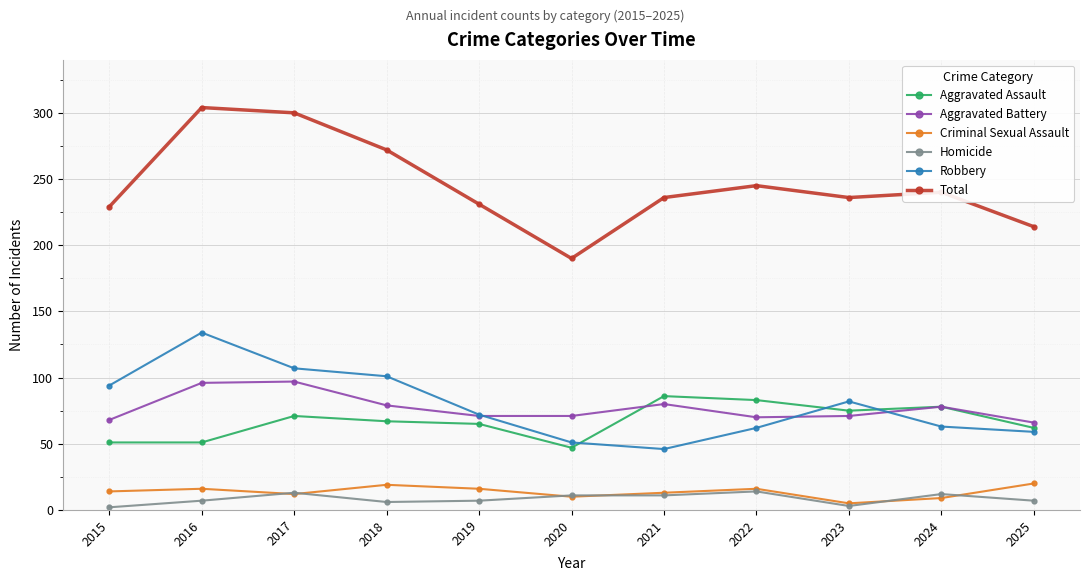

The value of Aggravated Battery at 2023 is 99. True or false?

False